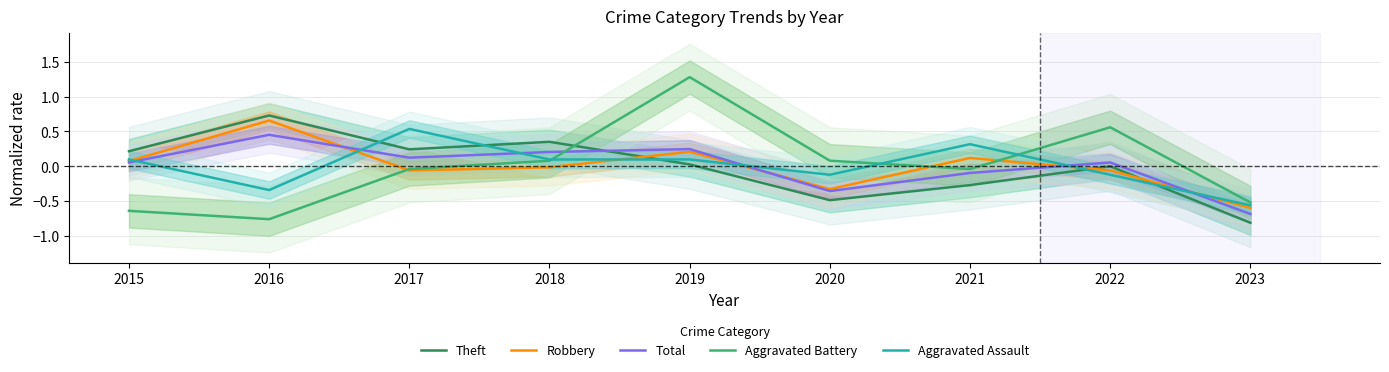

What is the maximum value shown in the chart?

1.3